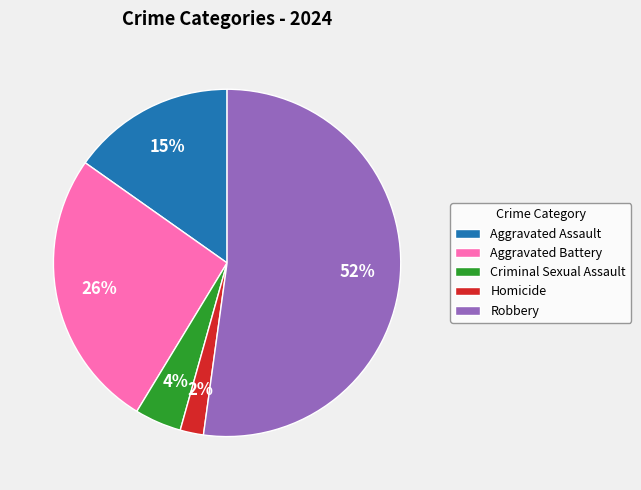

Which slice represents more than half of the pie?

Robbery